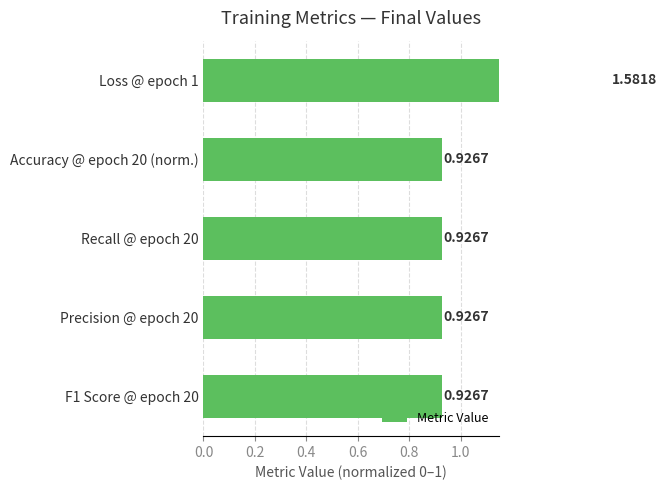

Which has a higher value, Recall @ epoch 20 or Precision @ epoch 20?

Recall @ epoch 20